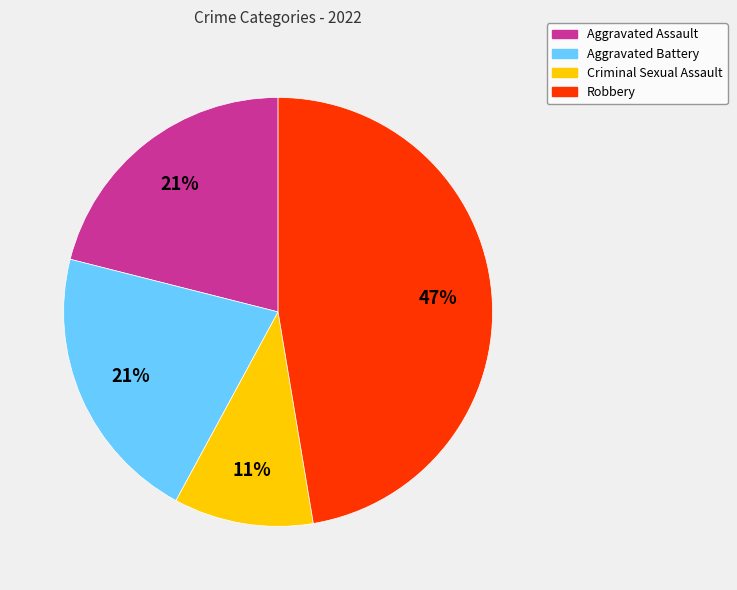

True or false: Robbery accounts for 47% of the total.

True